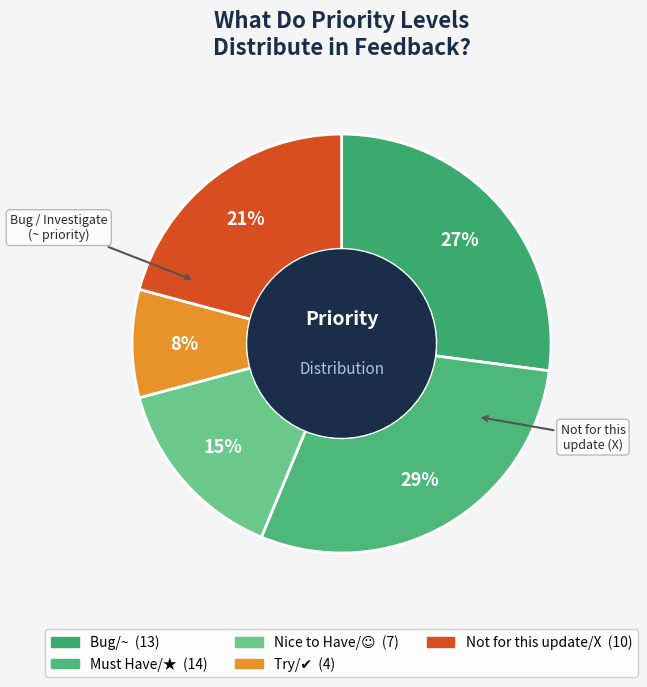

Is there any slice that represents more than half of the pie?

No